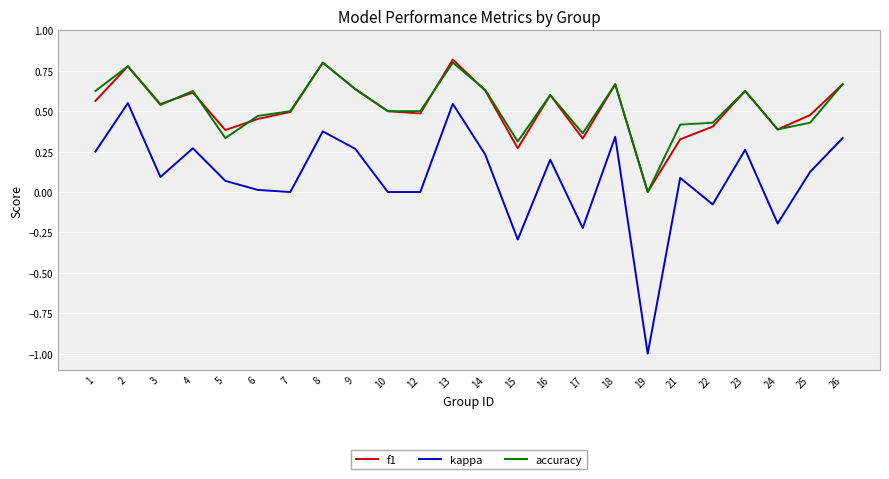

True or false: accuracy has a value of 0.5 at 6.

True